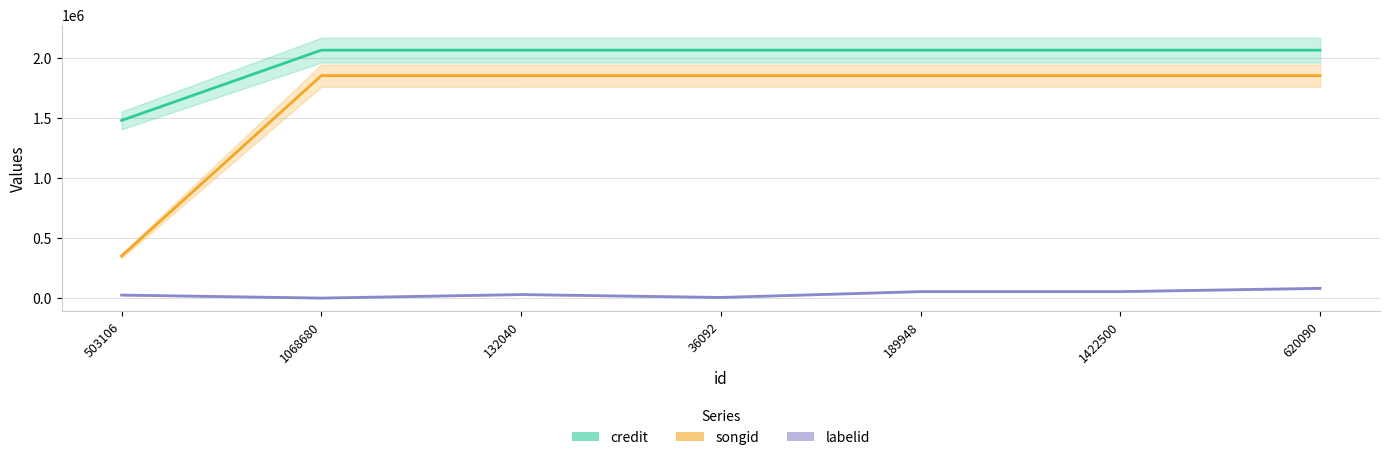

How many distinct data groups are displayed?

3